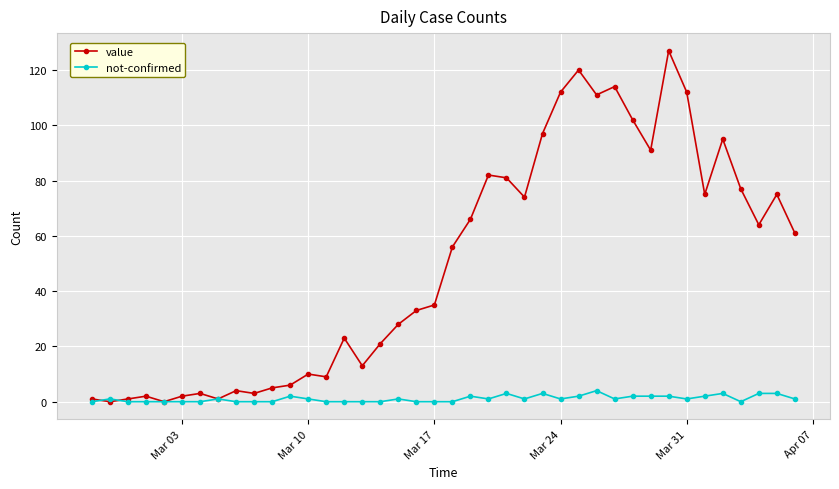

What is the value of the value point at the 39th from the left?

75